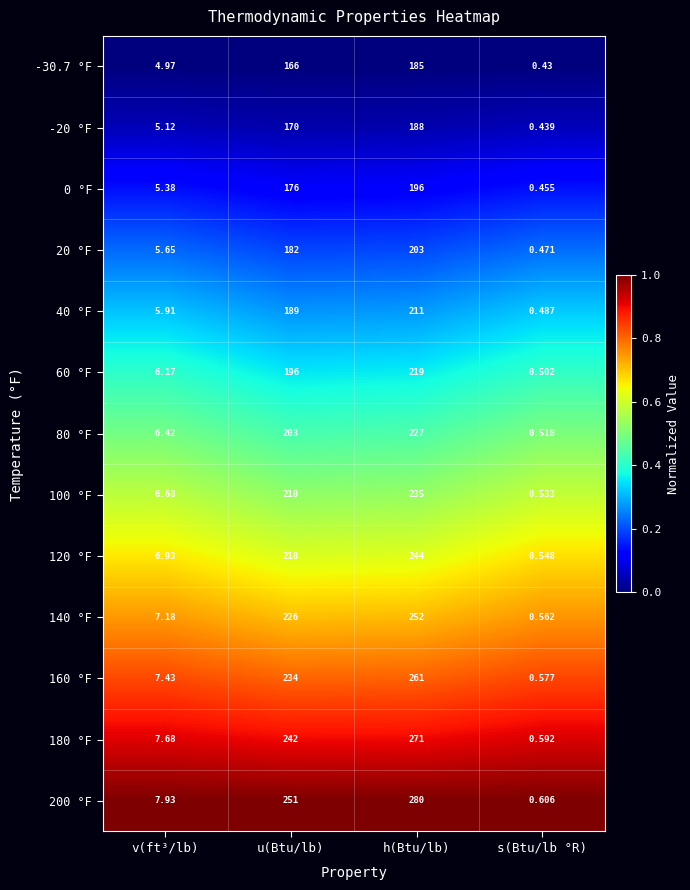

Where is 200 °F nearest to the value 140?

u(Btu/lb)